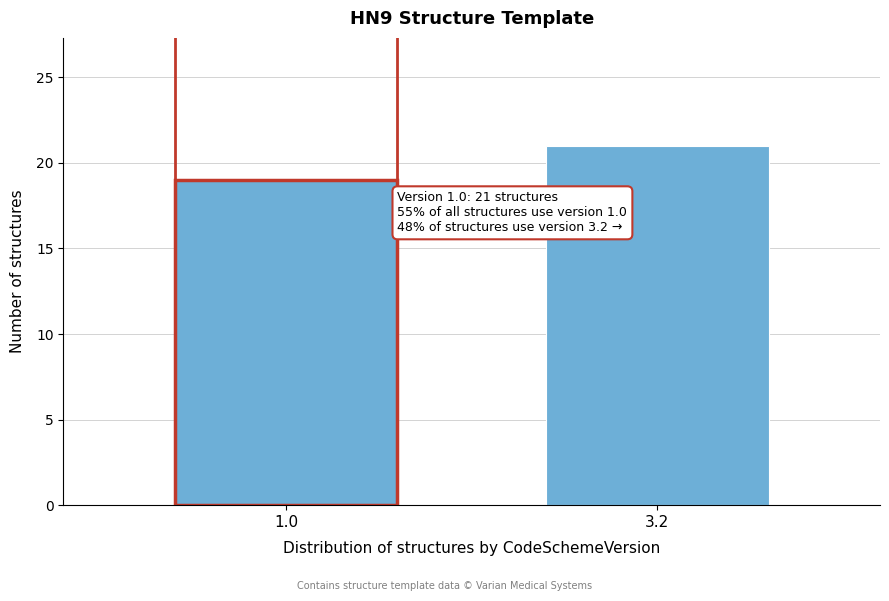

Reading left to right, list all the values displayed in this chart.

19	21